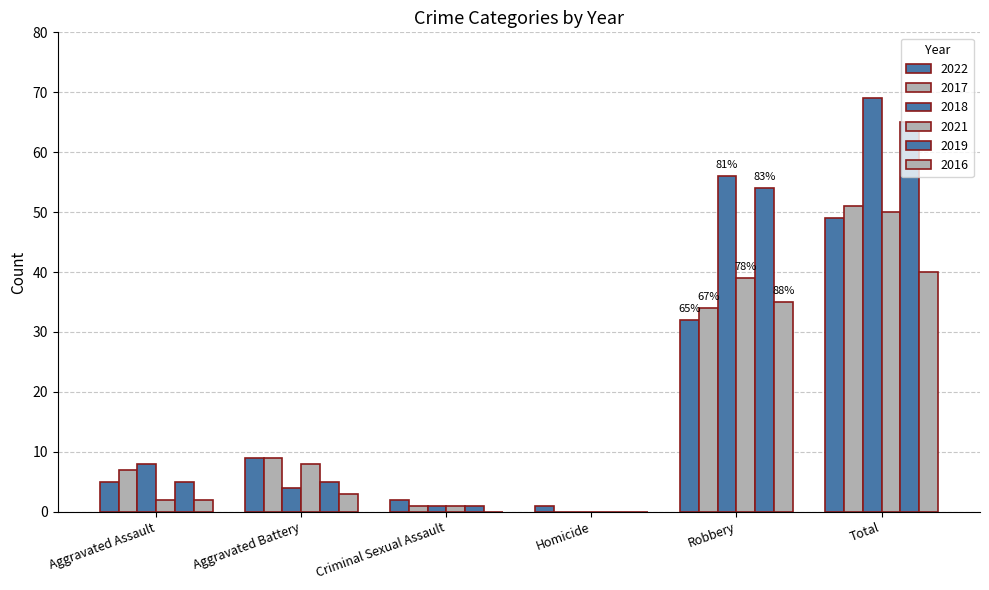

What is the sum of the 2018 values at Robbery and Aggravated Assault?

64